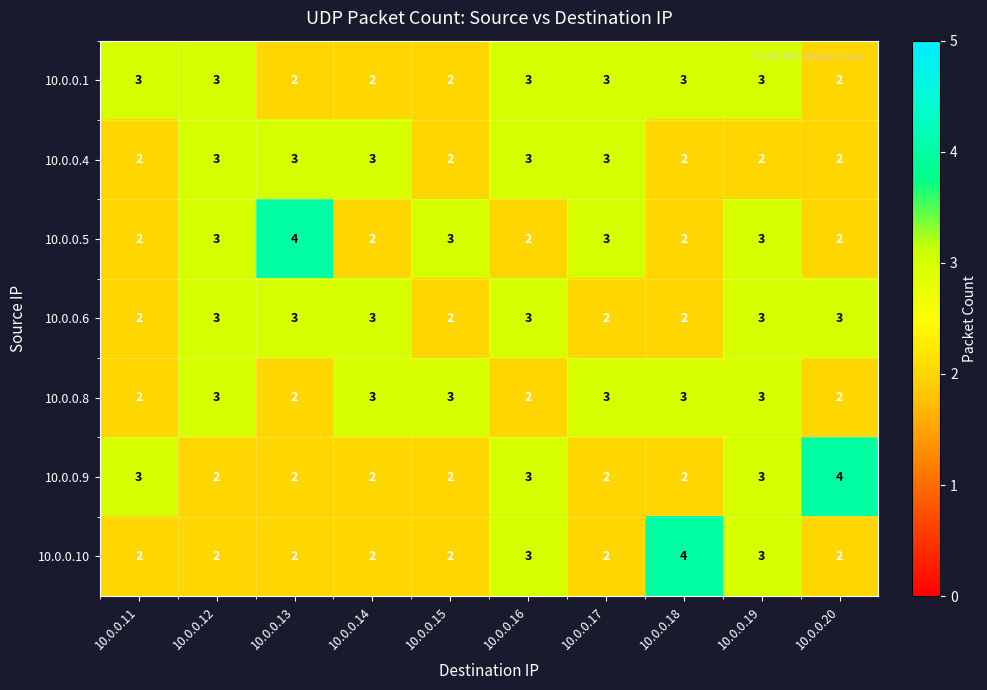

The value of 10.0.0.10 at 10.0.0.14 is 3. True or false?

False